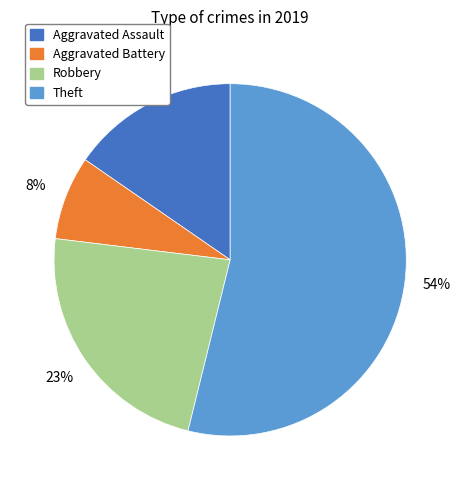

What is the majority slice?

Theft